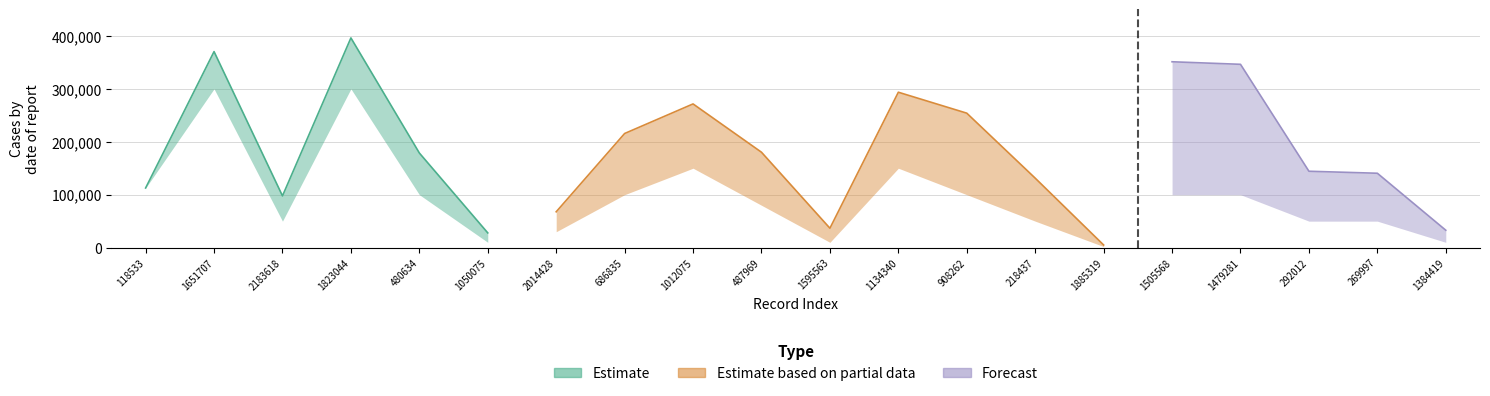

Which series has the largest total across all categories?

Estimate based on partial data